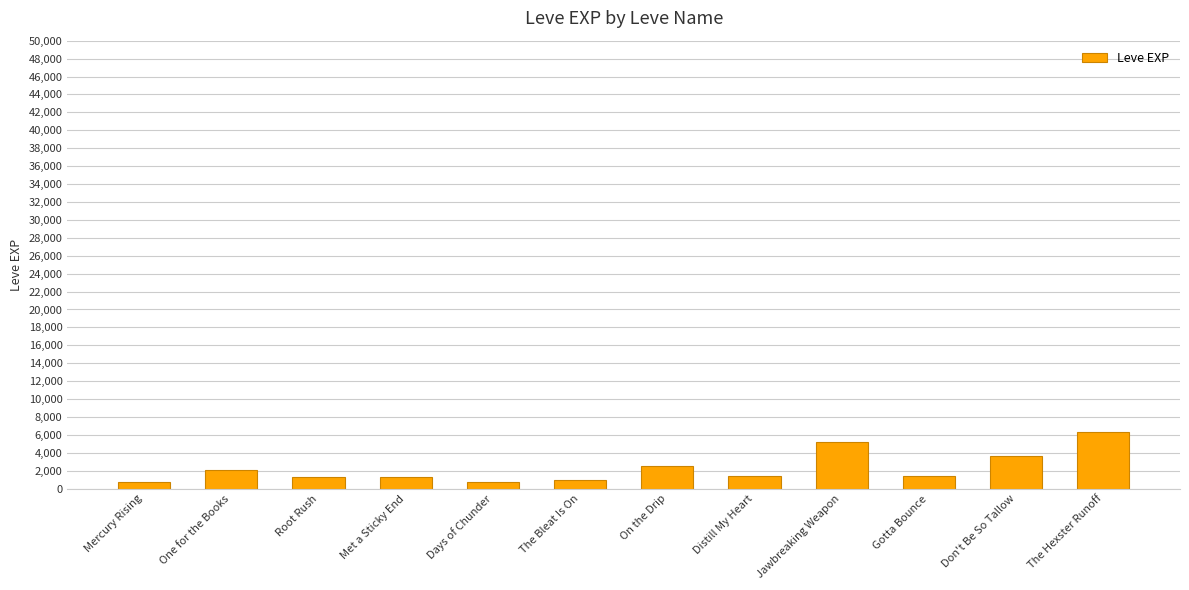

Between Mercury Rising and Distill My Heart, which is larger?

Distill My Heart